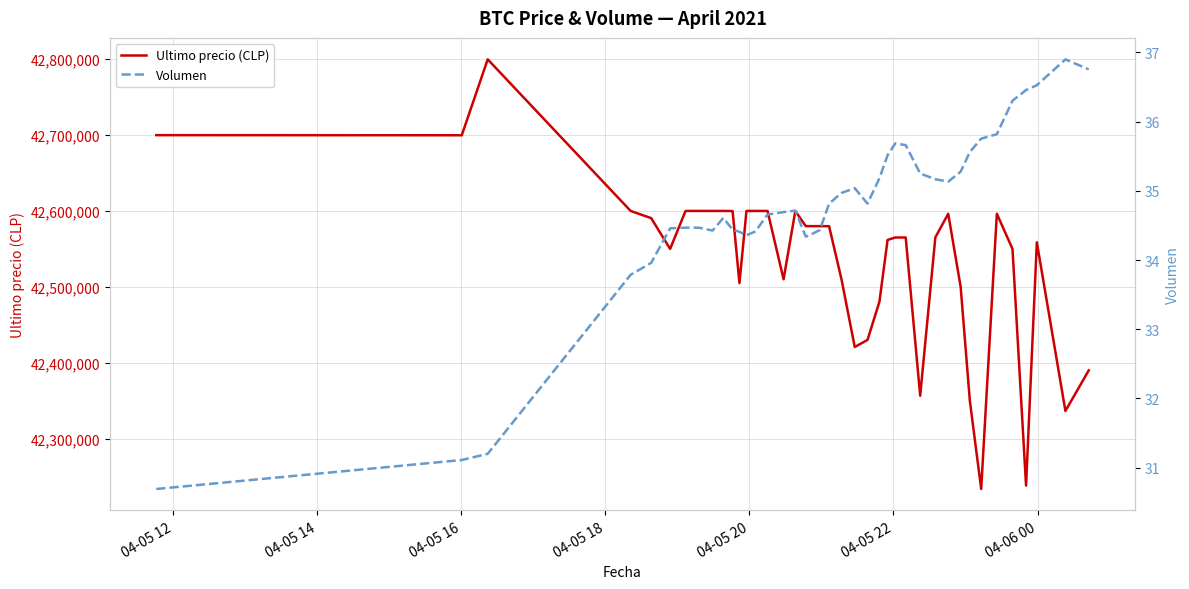

What is the lowest value of the Ultimo precio (CLP) series?

42233851